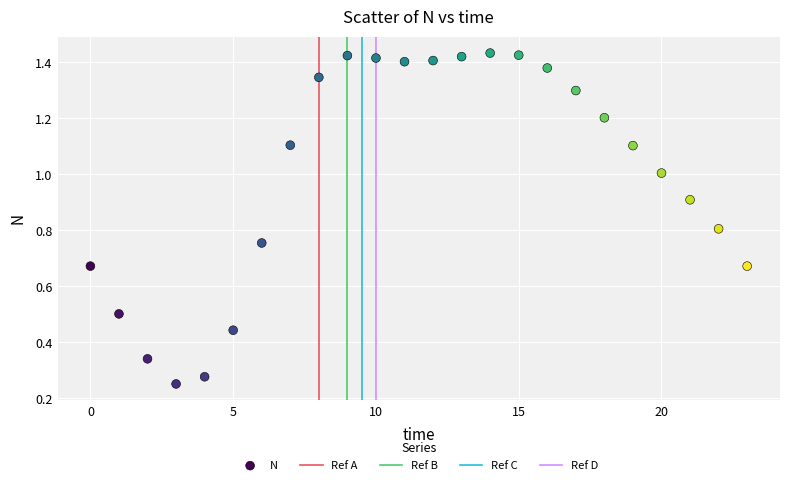

What is the range of Y values (max minus min)?

1.2